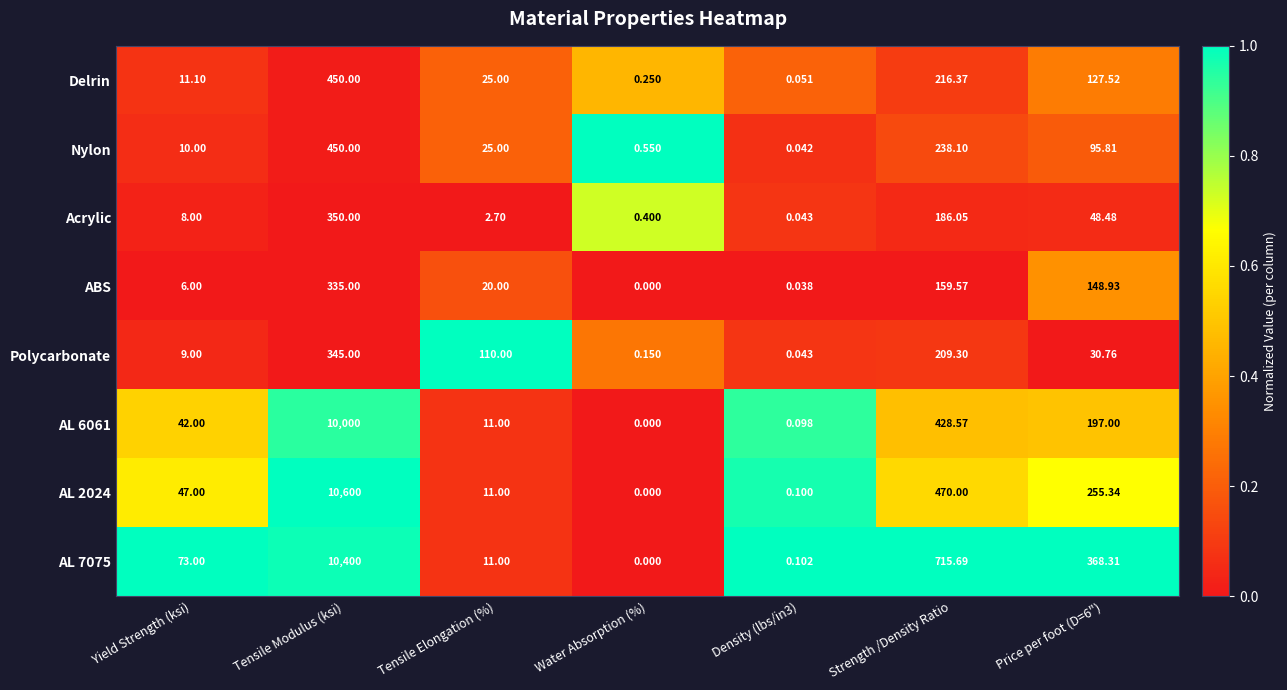

At which label is Nylon closest to 225?

Strength /Density Ratio